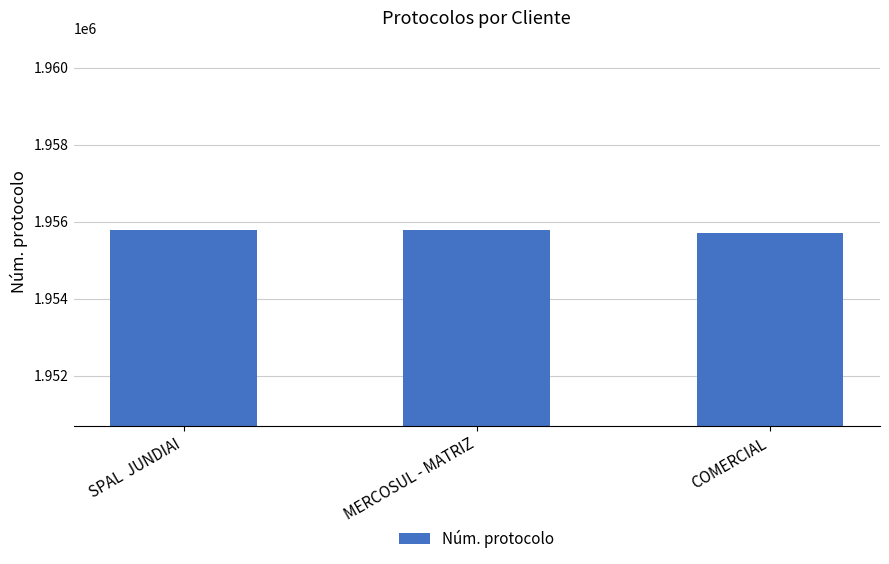

What is the label of the 3rd bar from the left?

COMERCIAL